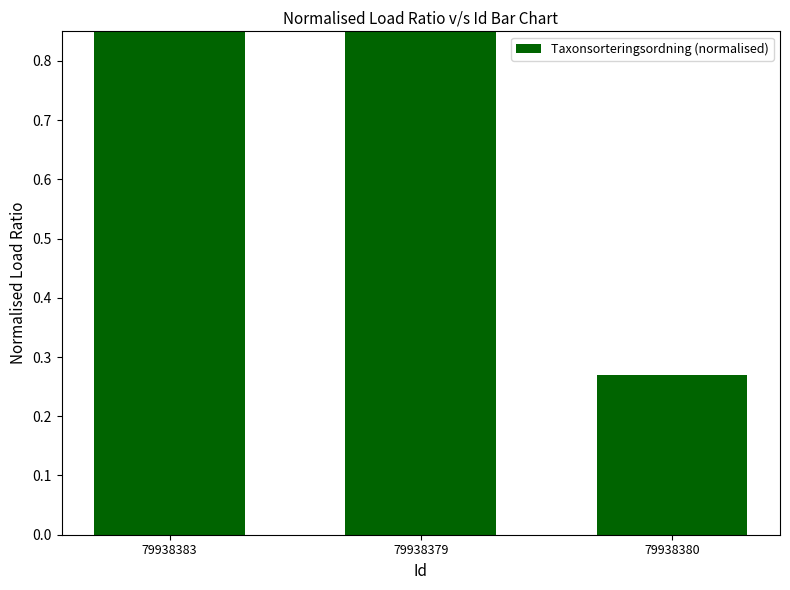

Where does the data first go above 1?

79938383